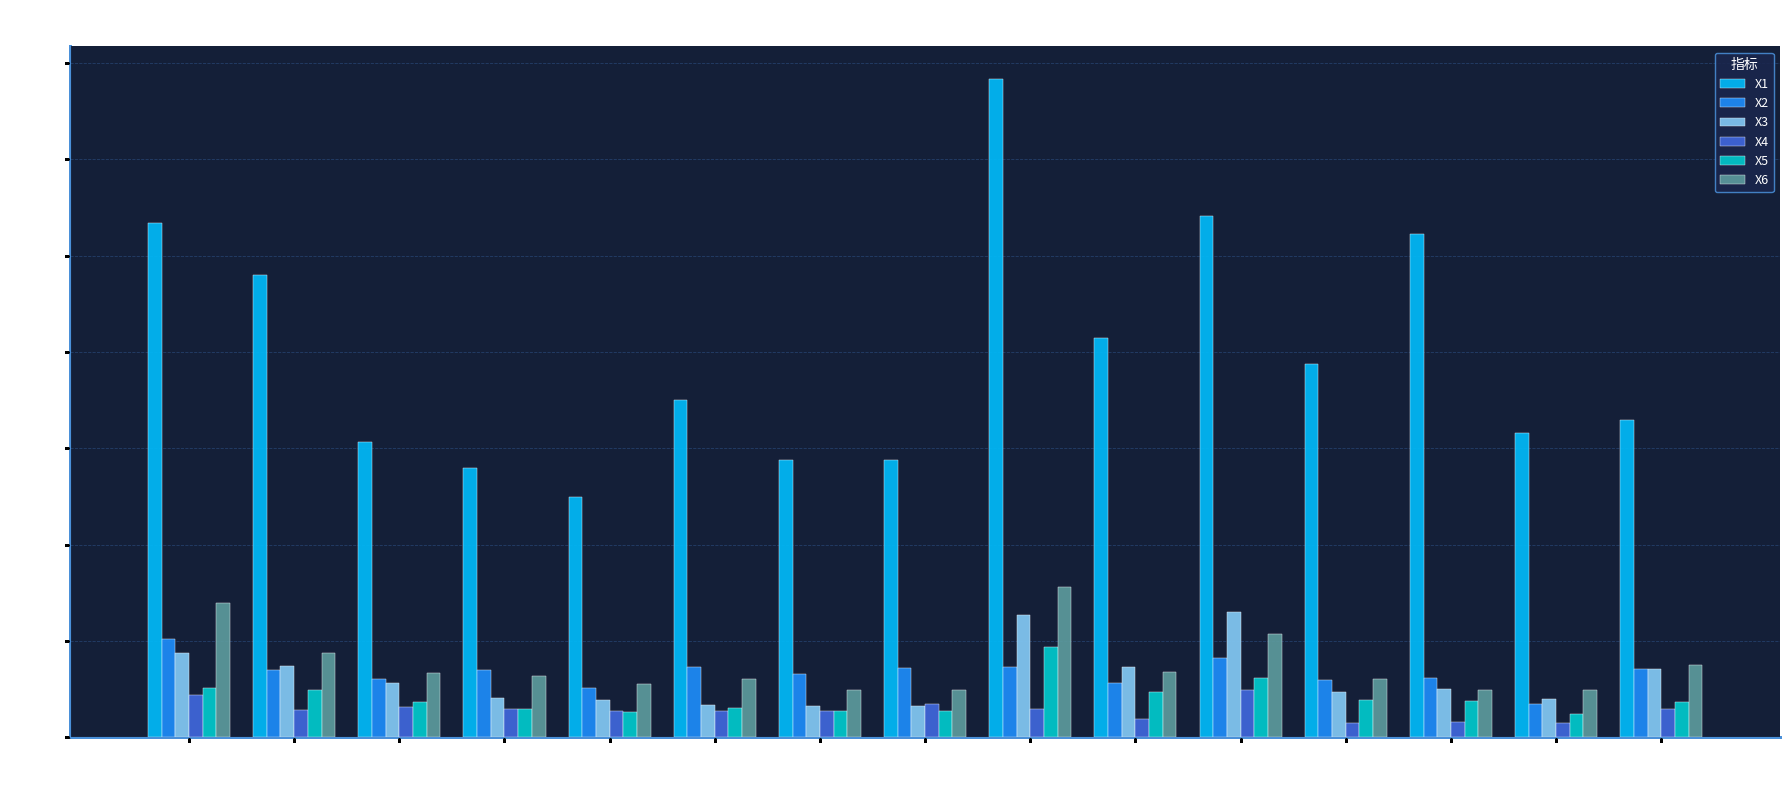

What value does the X4 series have at 江苏?

94.4